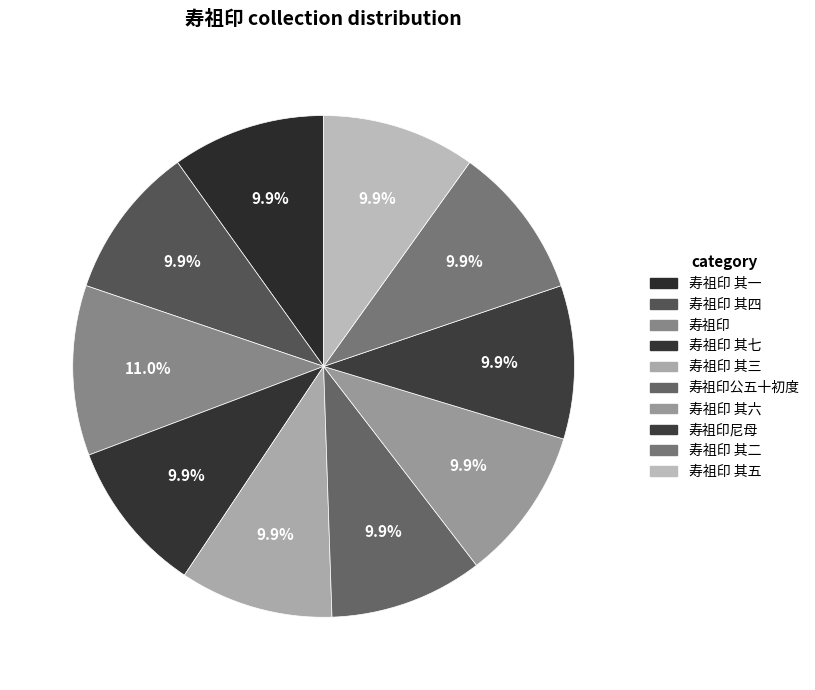

Rank the categories by value from lowest to highest.

寿祖印尼母, 寿祖印 其一, 寿祖印 其二, 寿祖印 其三, 寿祖印 其四, 寿祖印 其五, 寿祖印 其六, 寿祖印 其七, 寿祖印公五十初度, 寿祖印